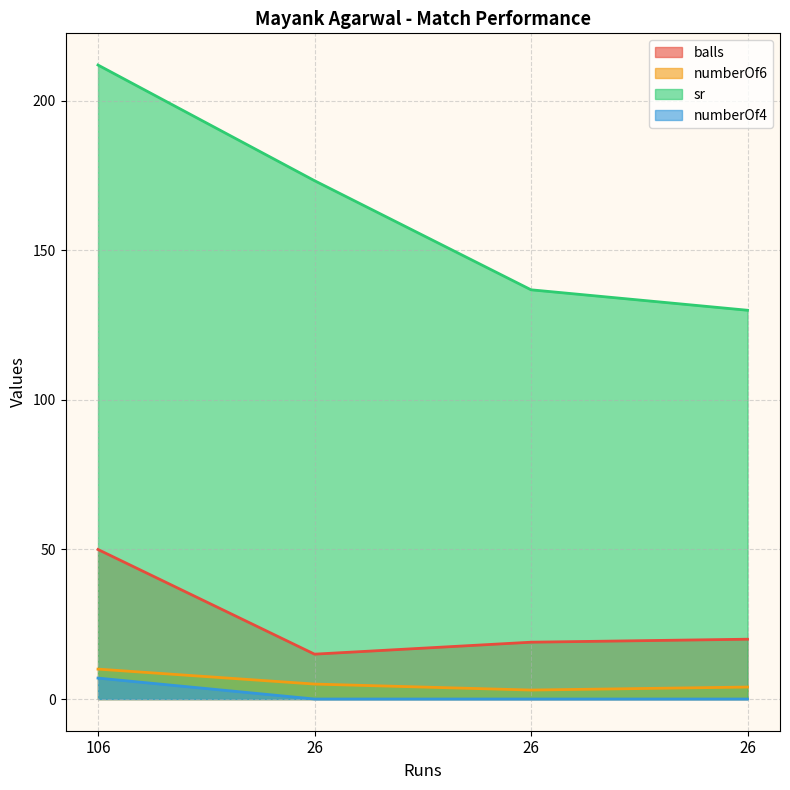

What is the sum of all sr values?

652.2